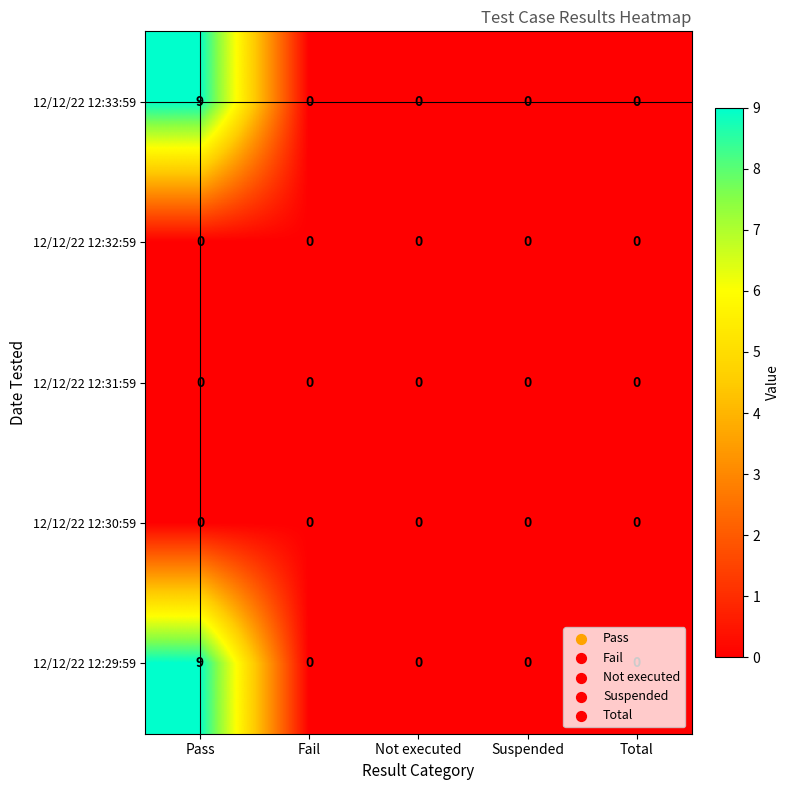

What is the sum of all 12/12/22 12:33:59 values?

9